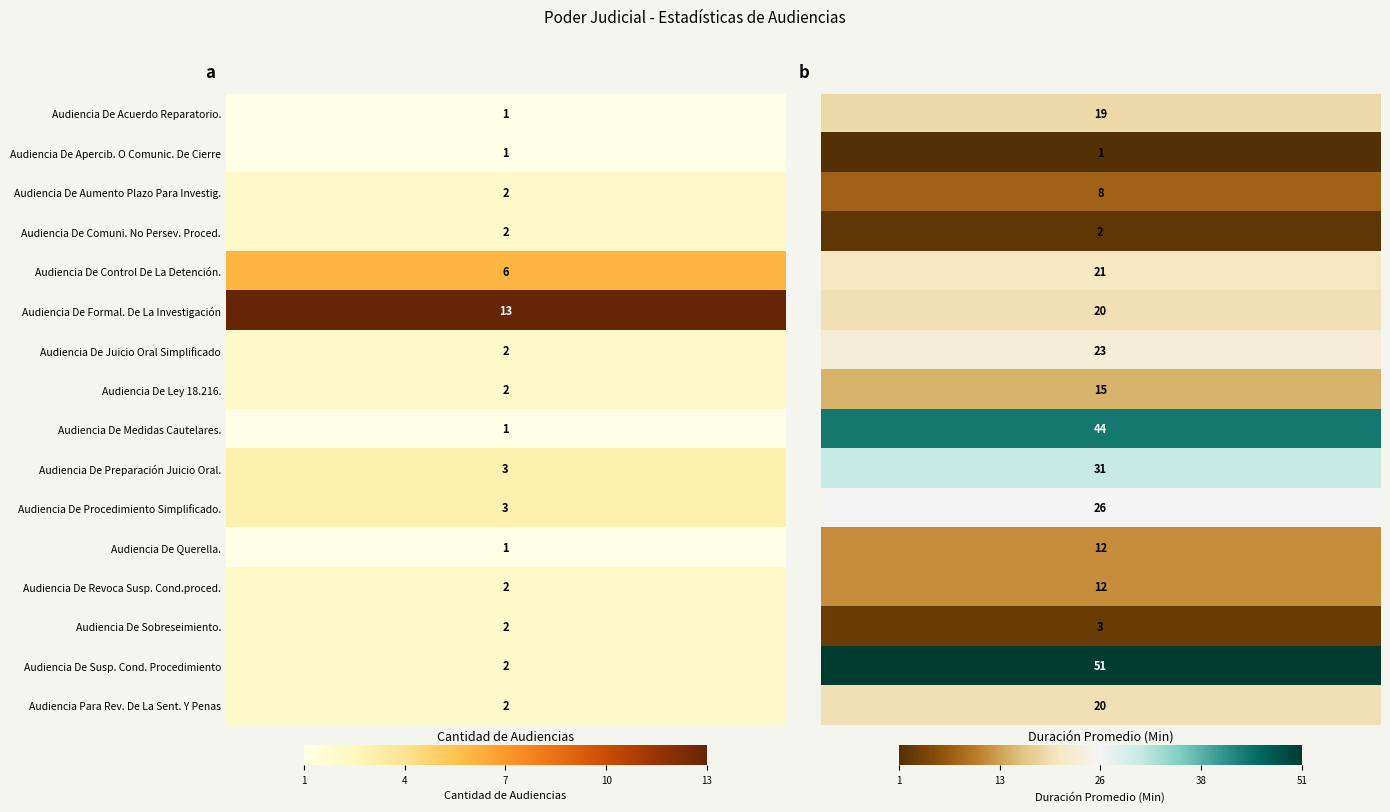

Rank the categories by Audiencia De Control De La Detención. value from highest to lowest.

1, 0